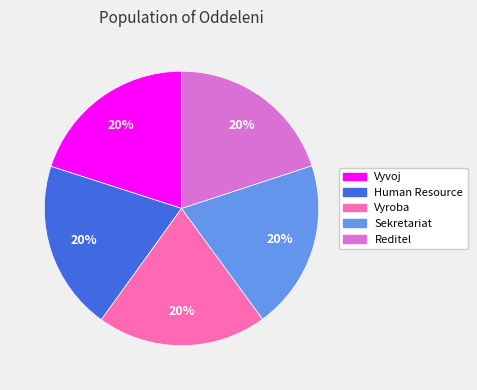

Combined, do Sekretariat and Reditel account for over 50%?

No